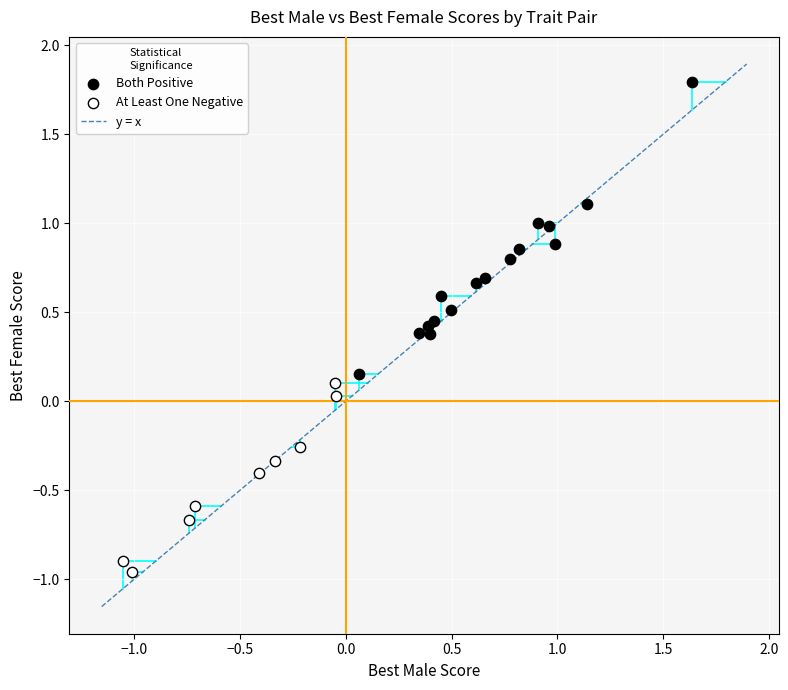

Which series has the widest spread of Y values?

Both Positive